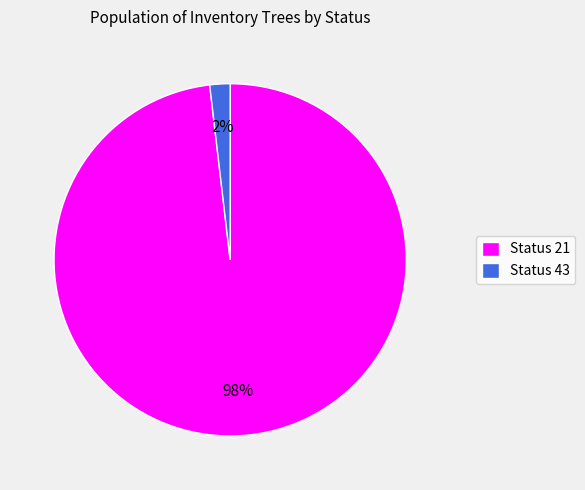

Is there a majority slice in this chart?

Yes